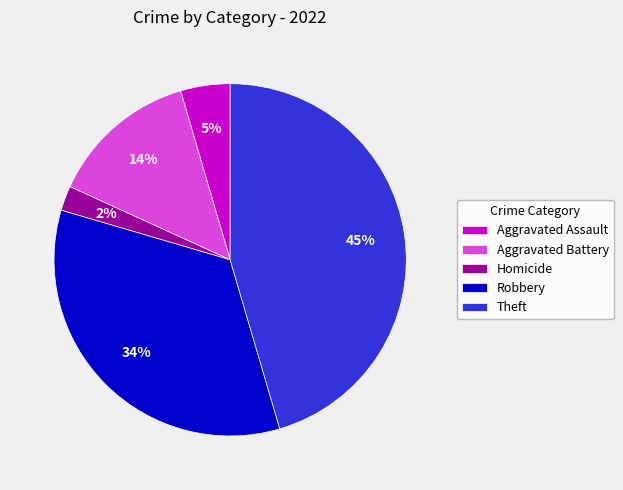

How many slices are in this pie chart?

5